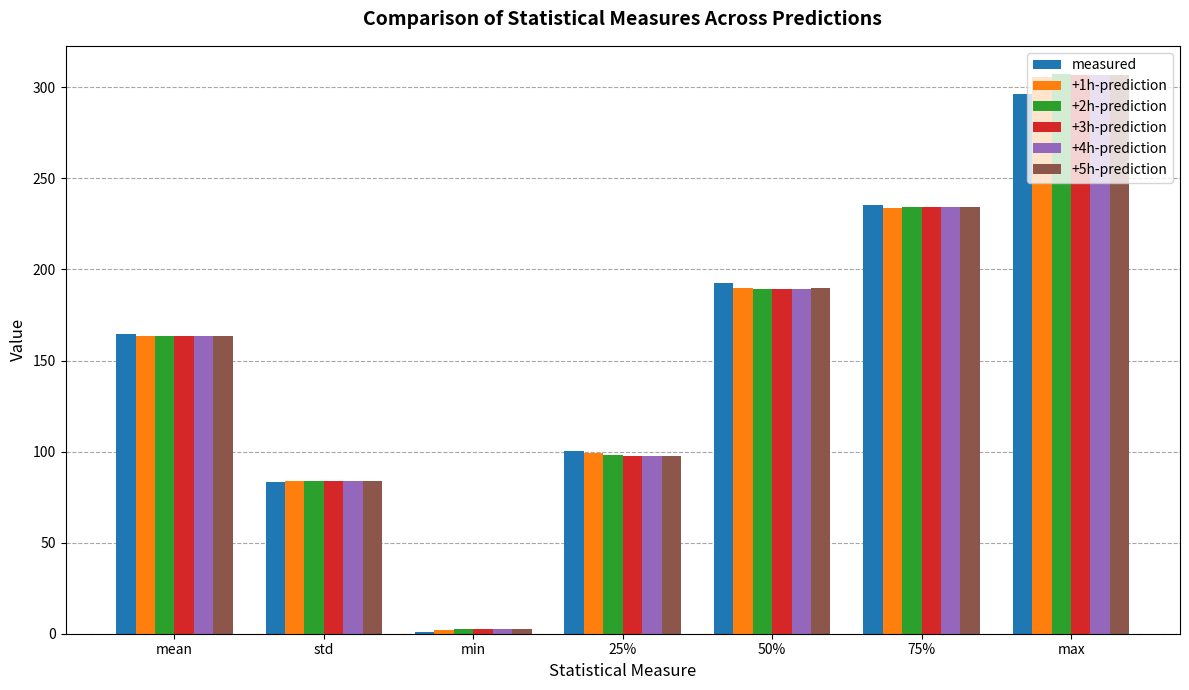

List the labels in order of measured value, smallest first.

min, std, 25%, mean, 50%, 75%, max